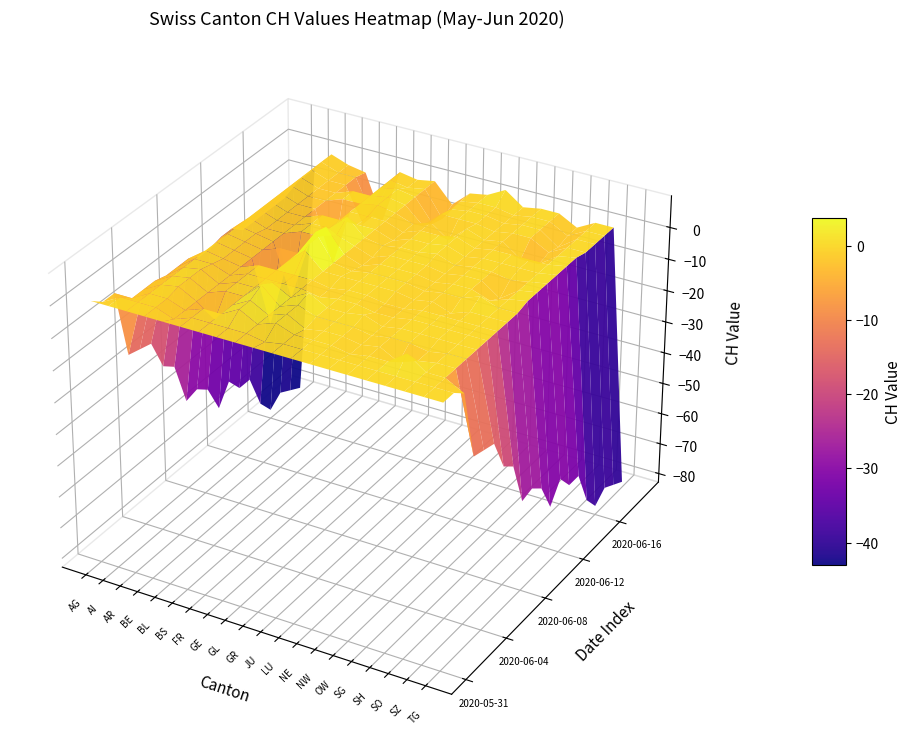

Which series has the widest spread of values?

2020-06-19